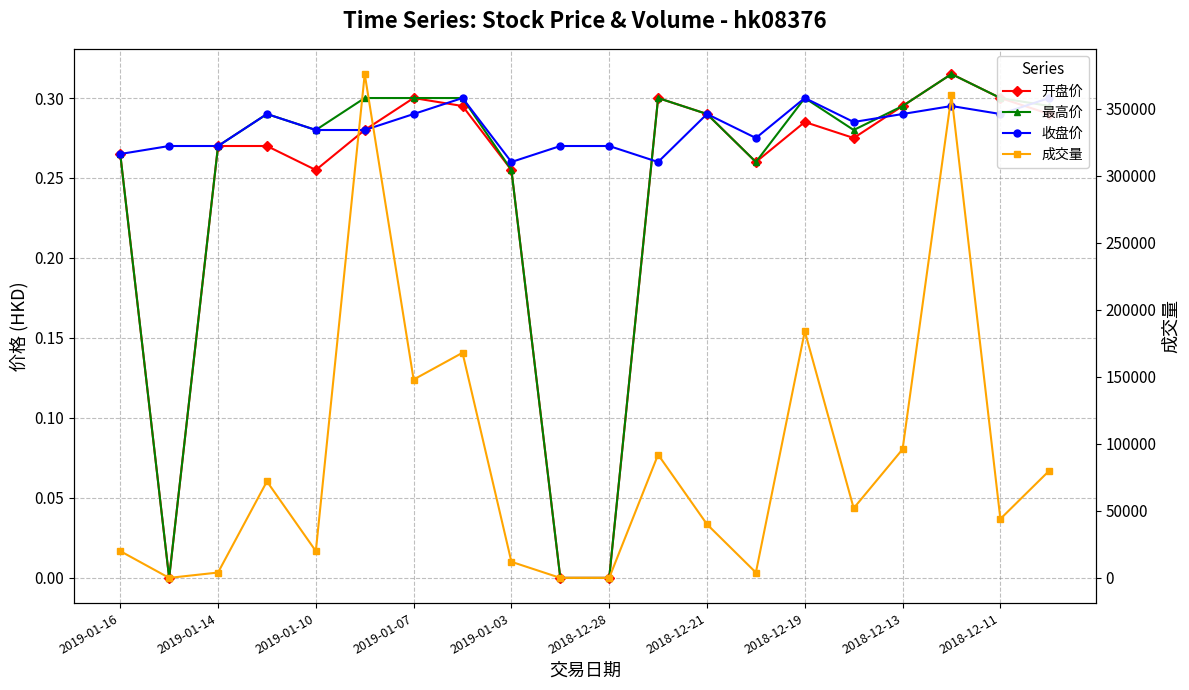

The 收盘价 series shows 0.1 at 15. True or false?

False